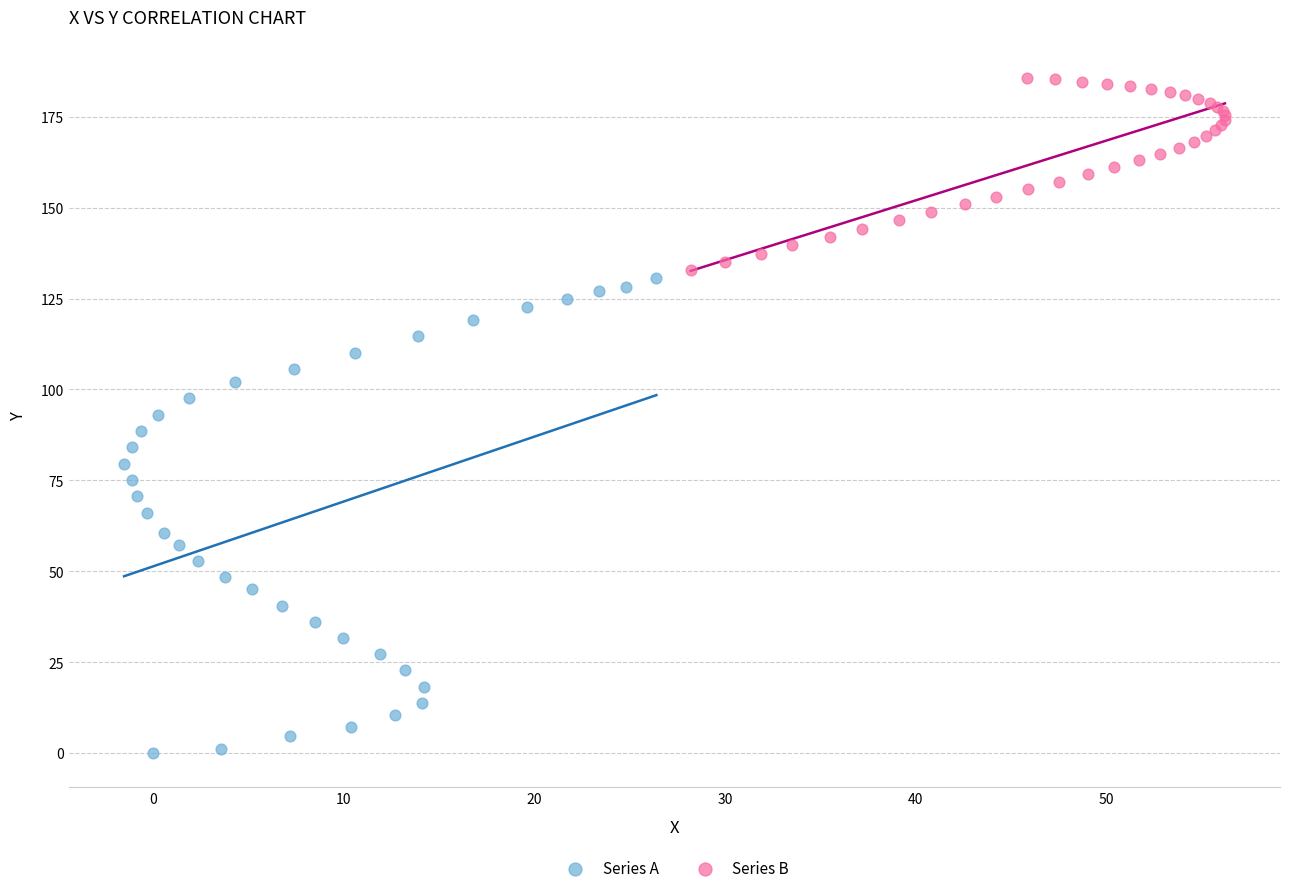

What are all the series names shown in the legend?

Series A, Series B